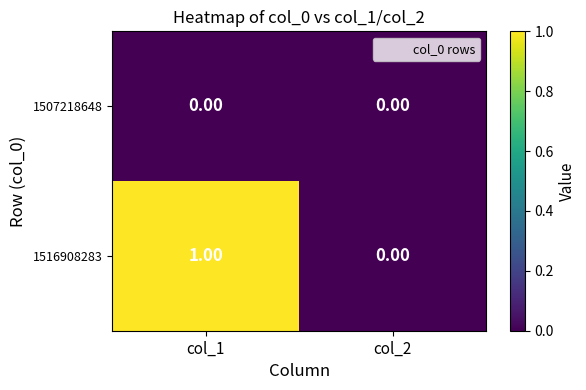

Rank the series by their maximum value, from highest to lowest.

1516908283, 1507218648